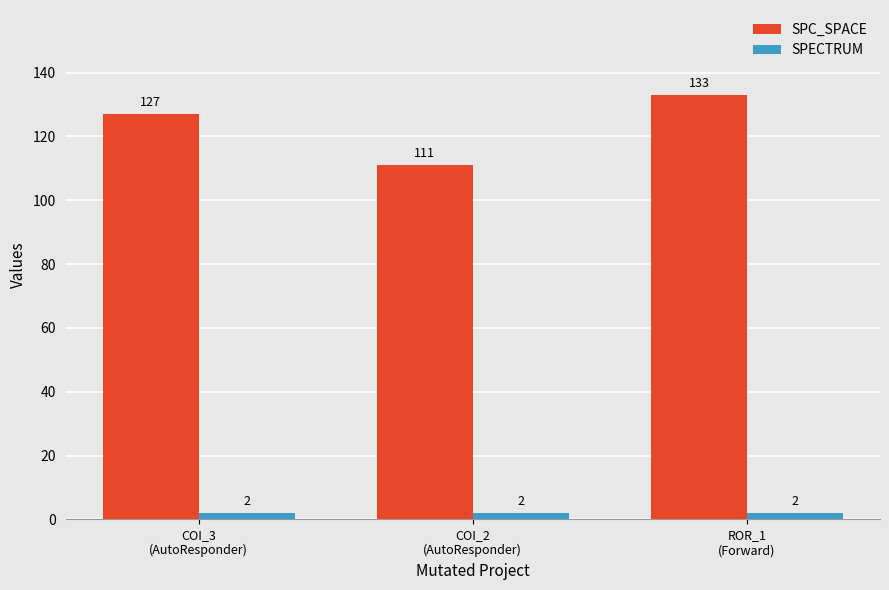

What is the spread (max minus min) of values at ROR_1
(Forward)?

131